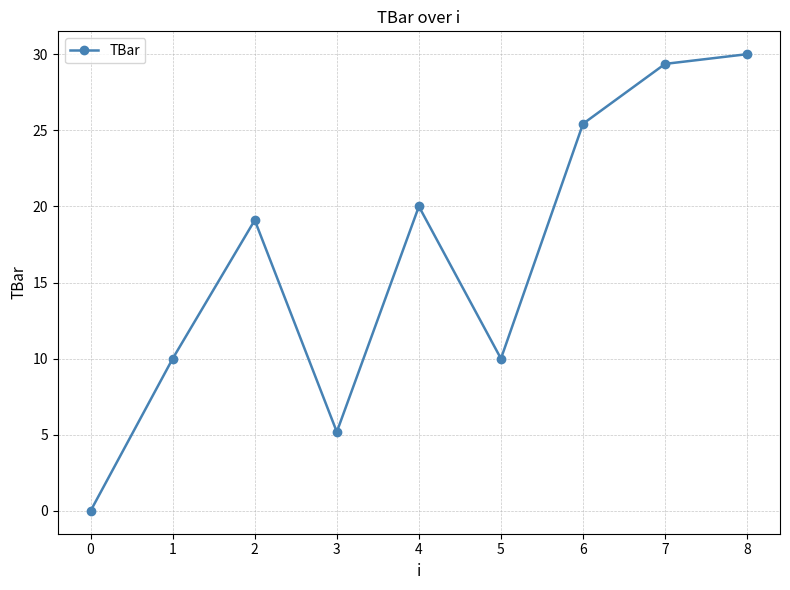

What is the difference between the values at 8 and 5?

20.0